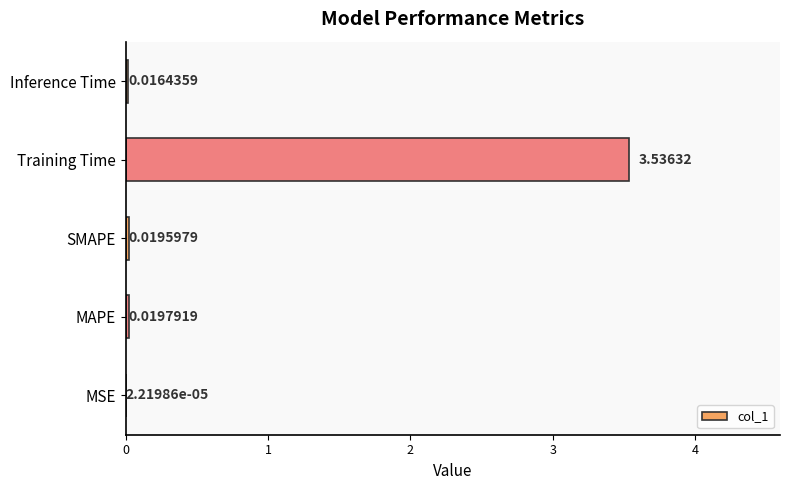

Between SMAPE and MSE, which is larger?

SMAPE